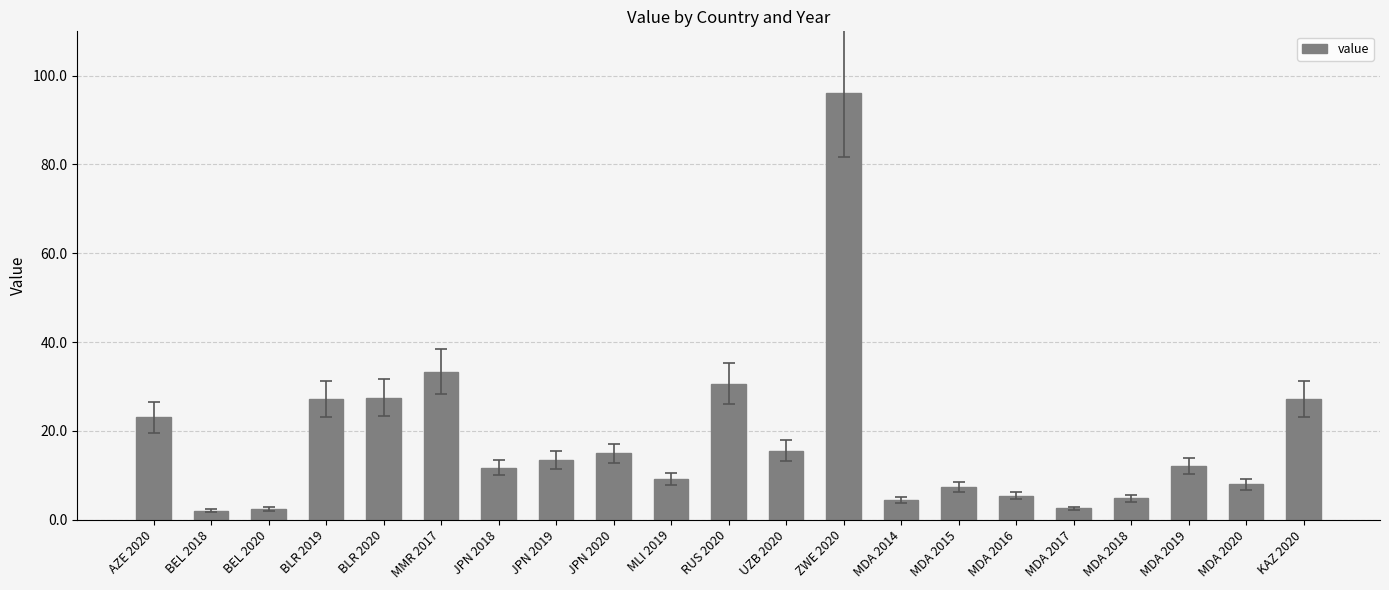

Which category has the highest value across all series?

ZWE 2020